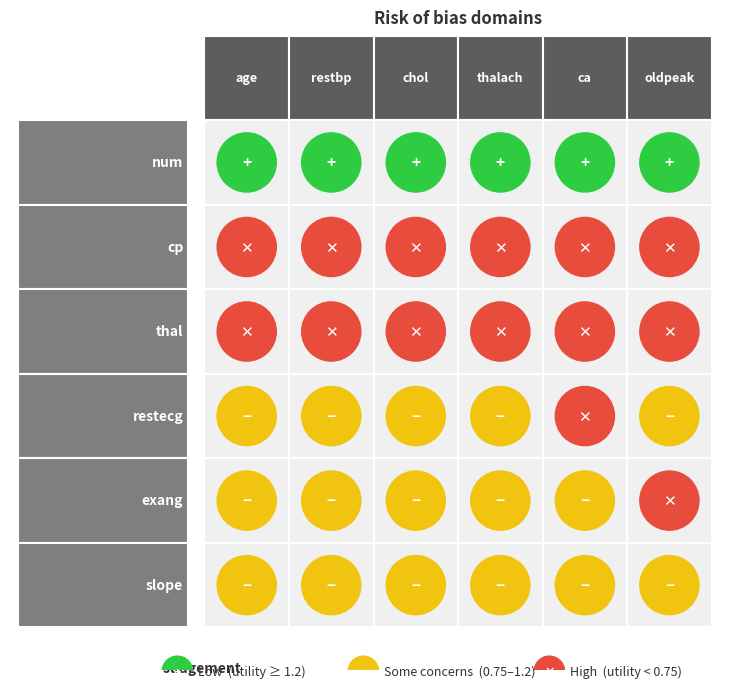

Is it true that slope equals 0.5 at age?

True